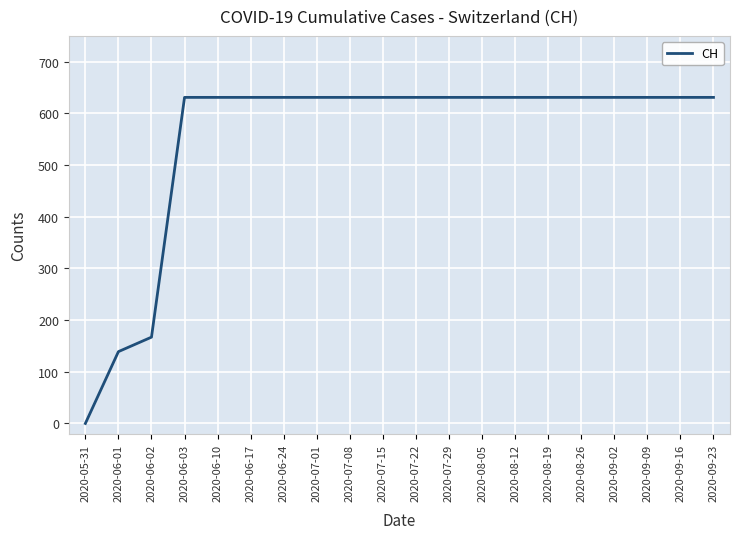

Reading left to right, transcribe all the data shown in this chart.

2020-05-31=0	2020-06-01=139	2020-06-02=167	2020-06-03=631	2020-06-10=631	2020-06-17=631	2020-06-24=631	2020-07-01=631	2020-07-08=631	2020-07-15=631	2020-07-22=631	2020-07-29=631	2020-08-05=631	2020-08-12=631	2020-08-19=631	2020-08-26=631	2020-09-02=631	2020-09-09=631	2020-09-16=631	2020-09-23=631